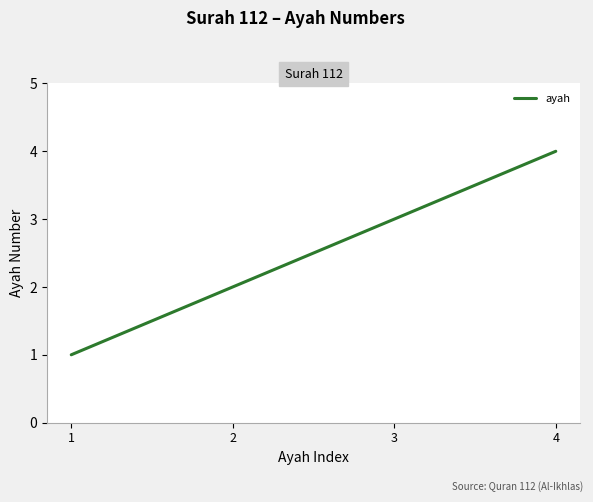

Count the number of categories in the chart.

4